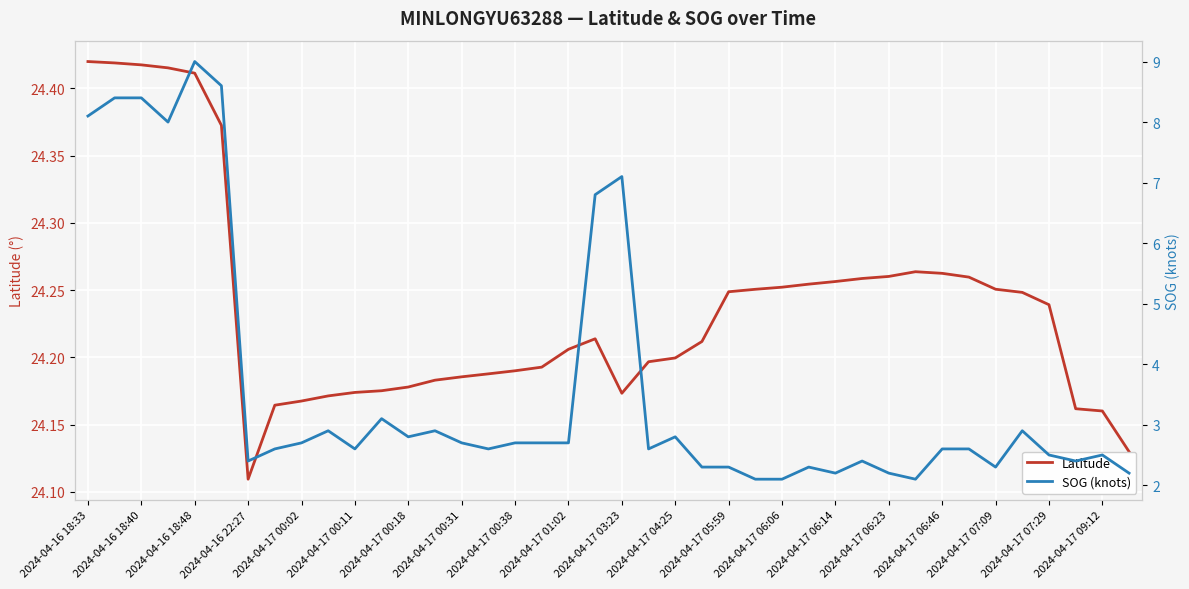

True or false: Latitude has a value of 15.4 at 2024-04-17 00:11.

False